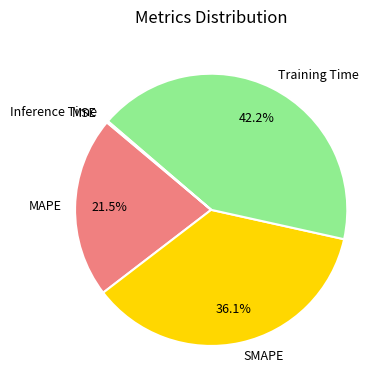

What is the largest slice in the pie chart?

Training Time